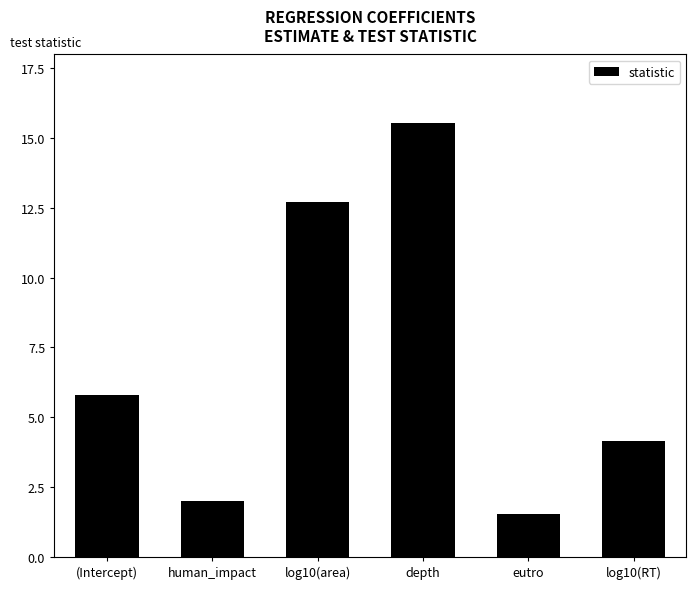

What is the label of the 6th bar from the right?

(Intercept)